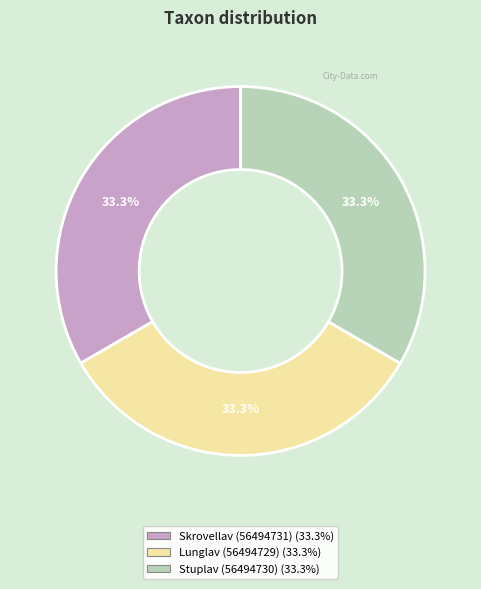

What percentage is NOT represented by Stuplav (56494730)?

66.7%